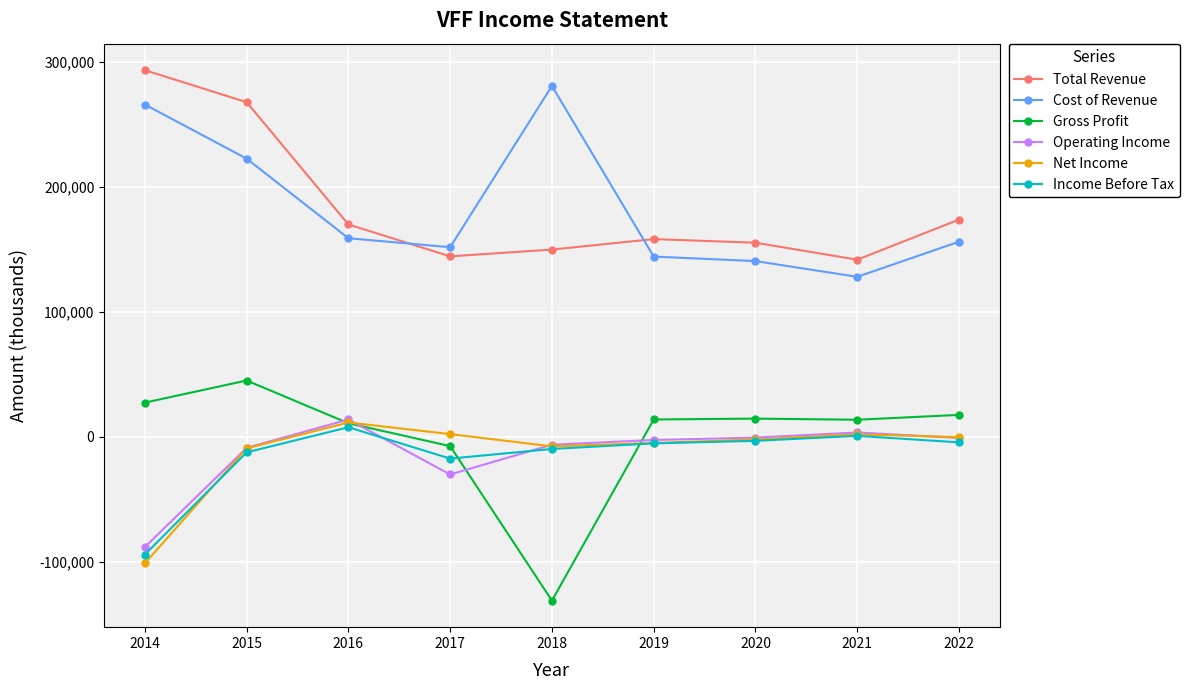

Which series changed the most between 2015 and 2020?

Total Revenue